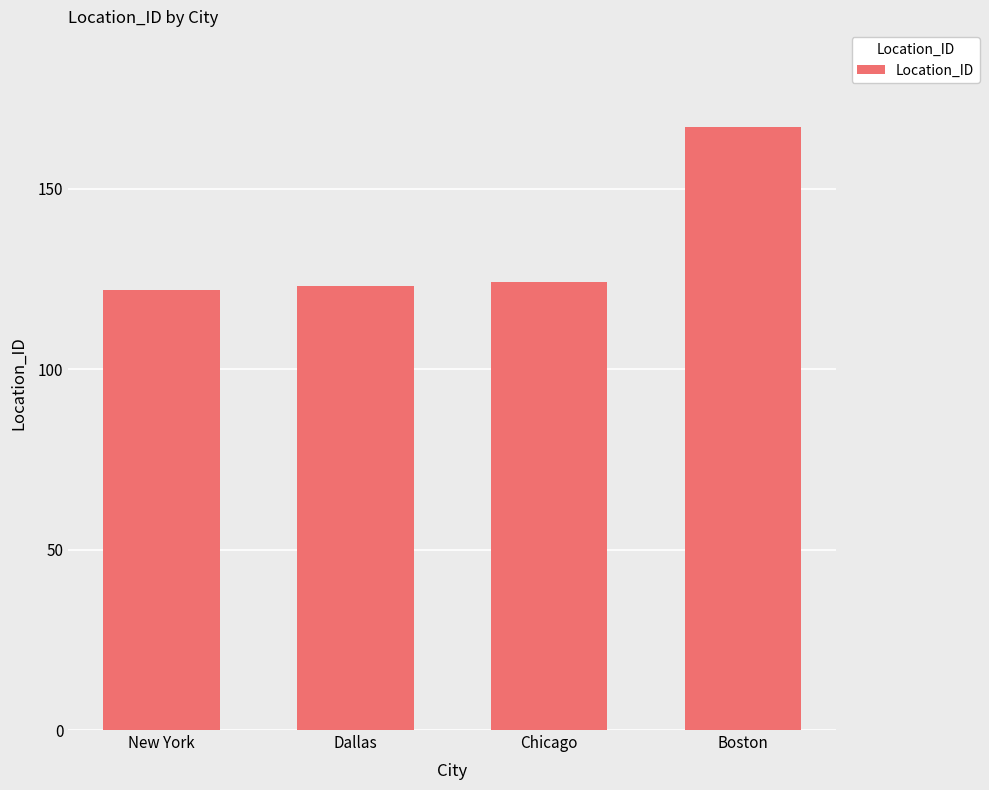

What is the approximate value at Dallas?

123